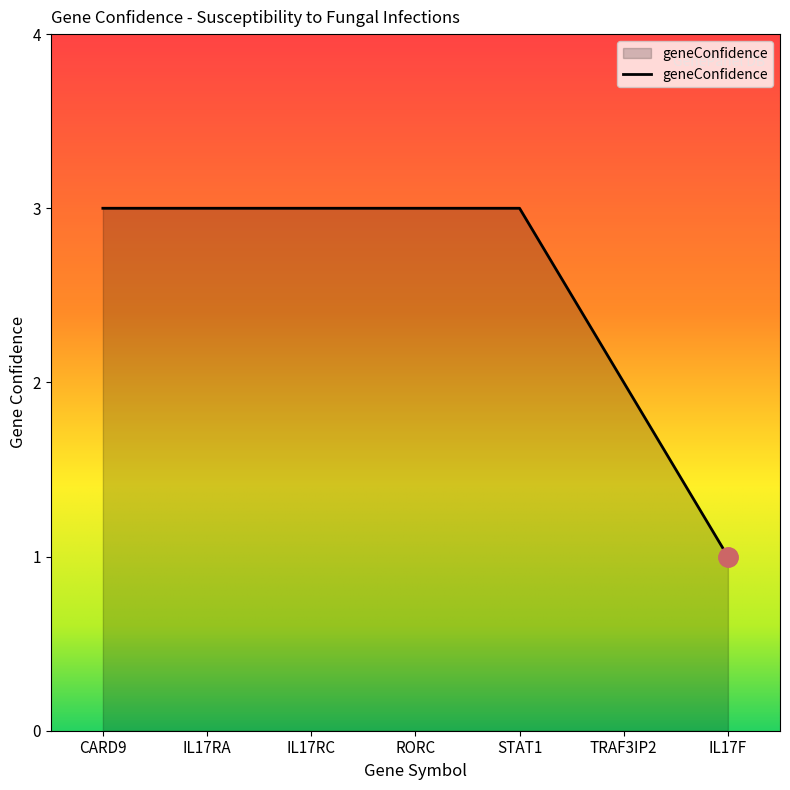

Count the number of categories in the chart.

7